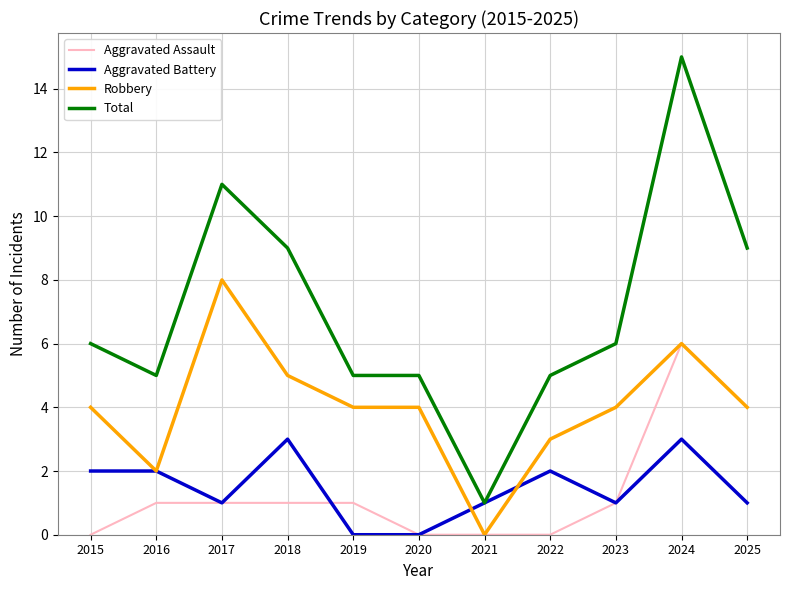

Reading left to right, transcribe all the data shown in this chart.

Aggravated Assault: 2015=0	2016=1	2017=1	2018=1	2019=1	2020=0	2021=0	2022=0	2023=1	2024=6	2025=4
Aggravated Battery: 2015=2	2016=2	2017=1	2018=3	2019=0	2020=0	2021=1	2022=2	2023=1	2024=3	2025=1
Robbery: 2015=4	2016=2	2017=8	2018=5	2019=4	2020=4	2021=0	2022=3	2023=4	2024=6	2025=4
Total: 2015=6	2016=5	2017=11	2018=9	2019=5	2020=5	2021=1	2022=5	2023=6	2024=15	2025=9